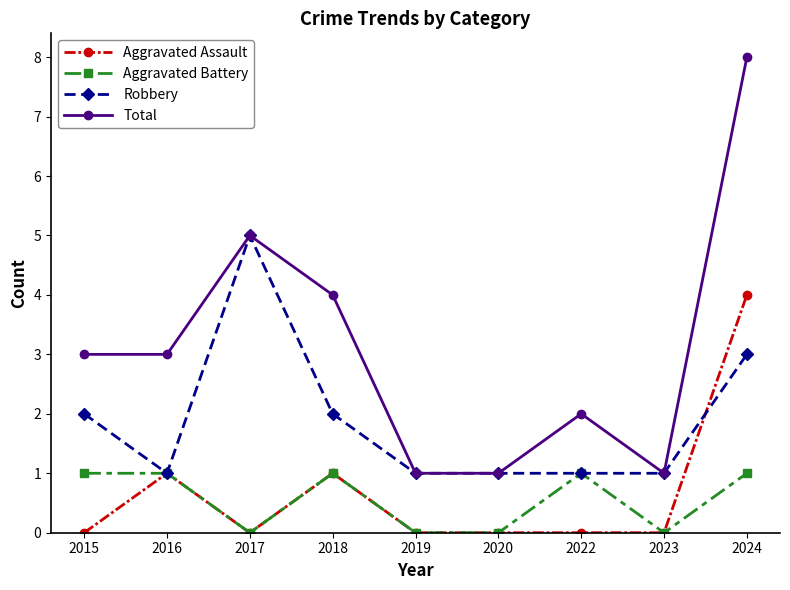

The Aggravated Assault series shows 2 at 2018. True or false?

False